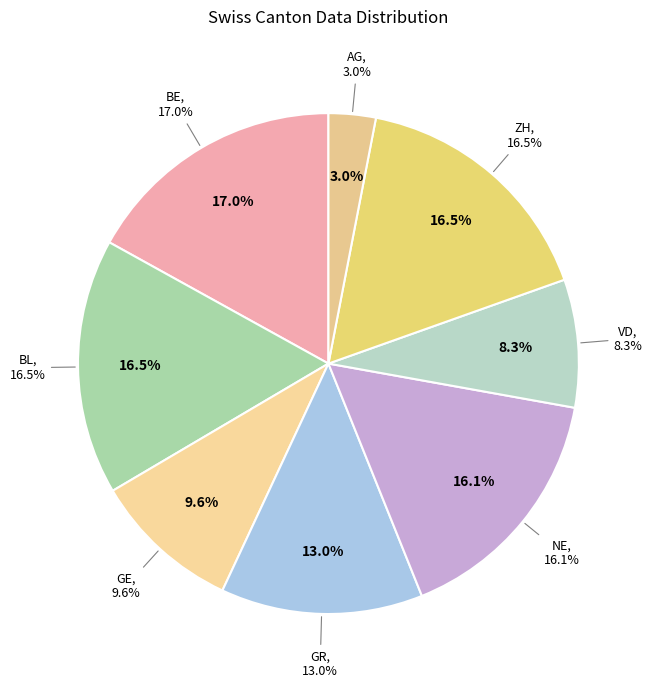

Is there any slice that represents more than half of the pie?

No